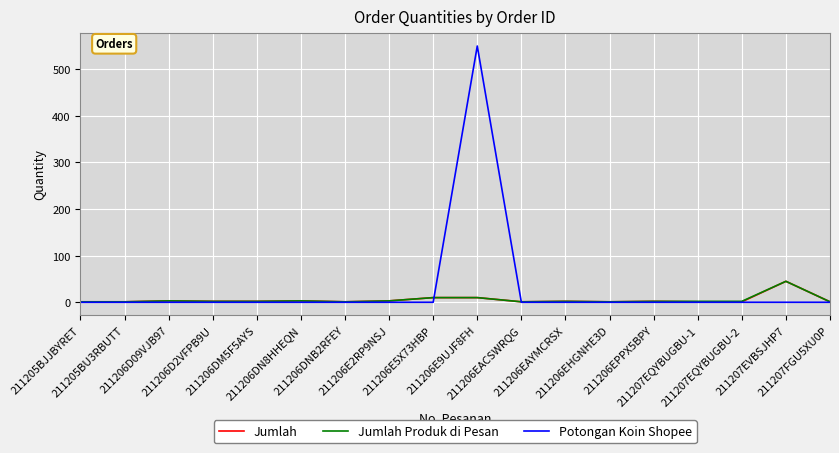

Which series has the largest total across all categories?

Potongan Koin Shopee